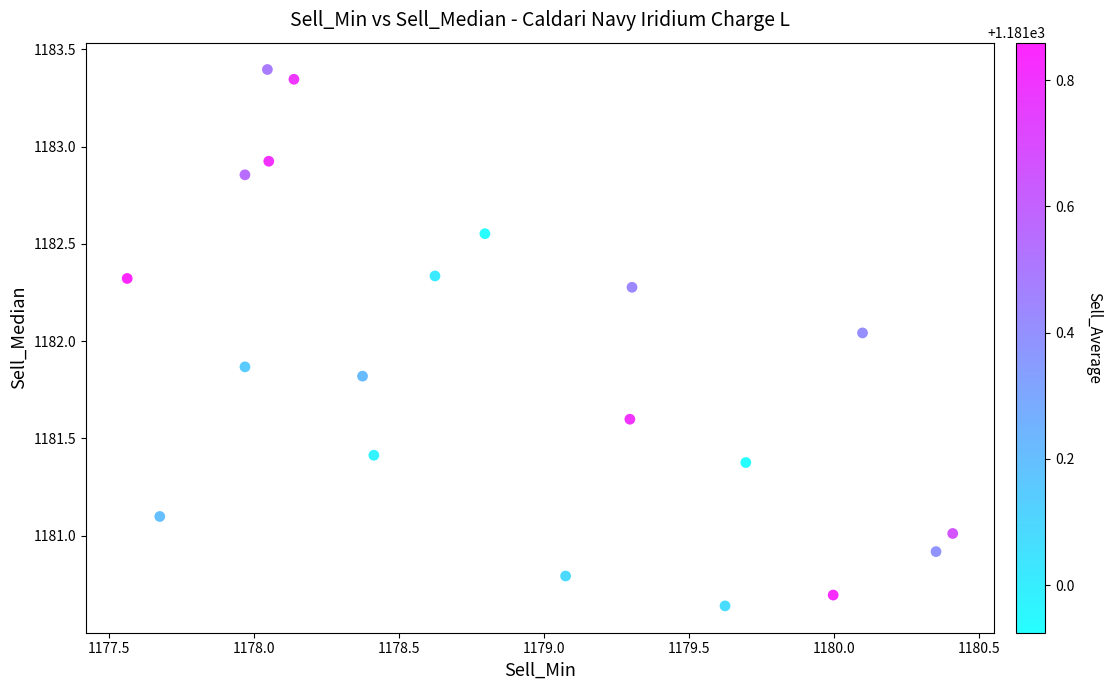

What is the range of X values (max minus min)?

2.8